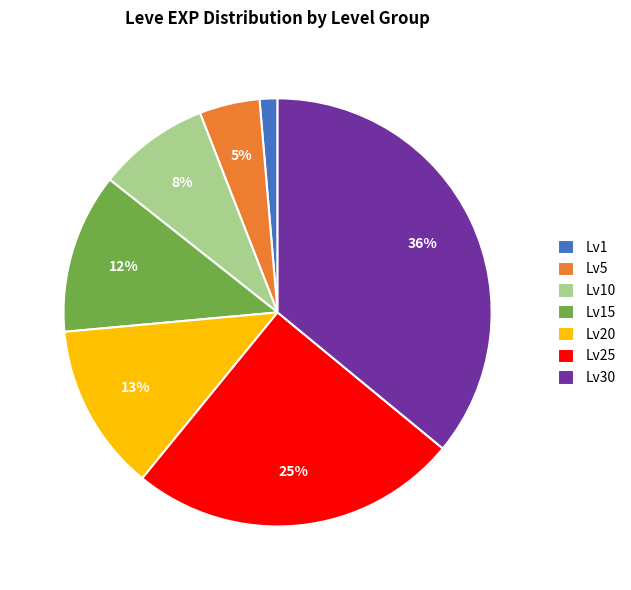

Which has a higher value, Lv1 or Lv30?

Lv30